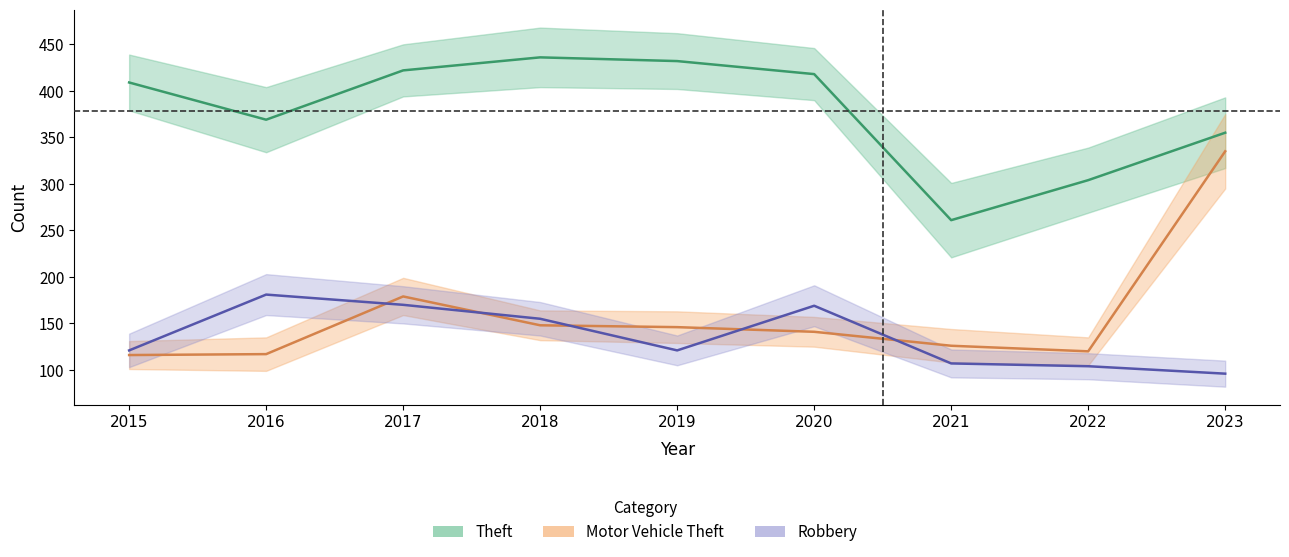

True or false: Robbery has more than 1 points higher than both neighbors.

True